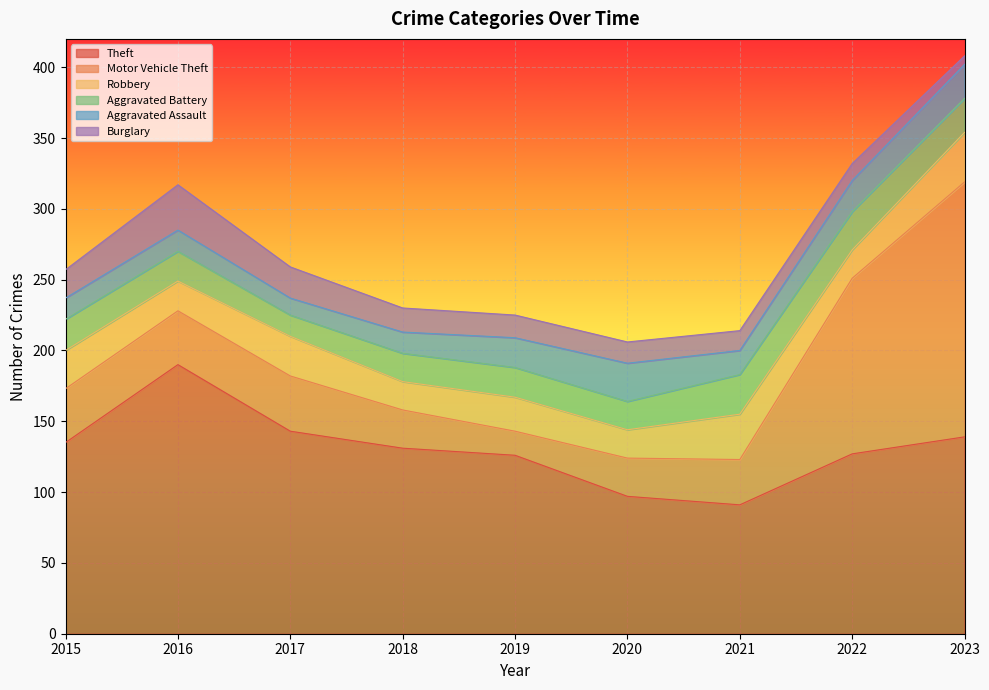

How many lines are shown in the chart?

6